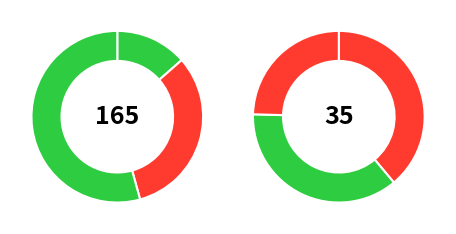

Does any single category account for the majority?

No